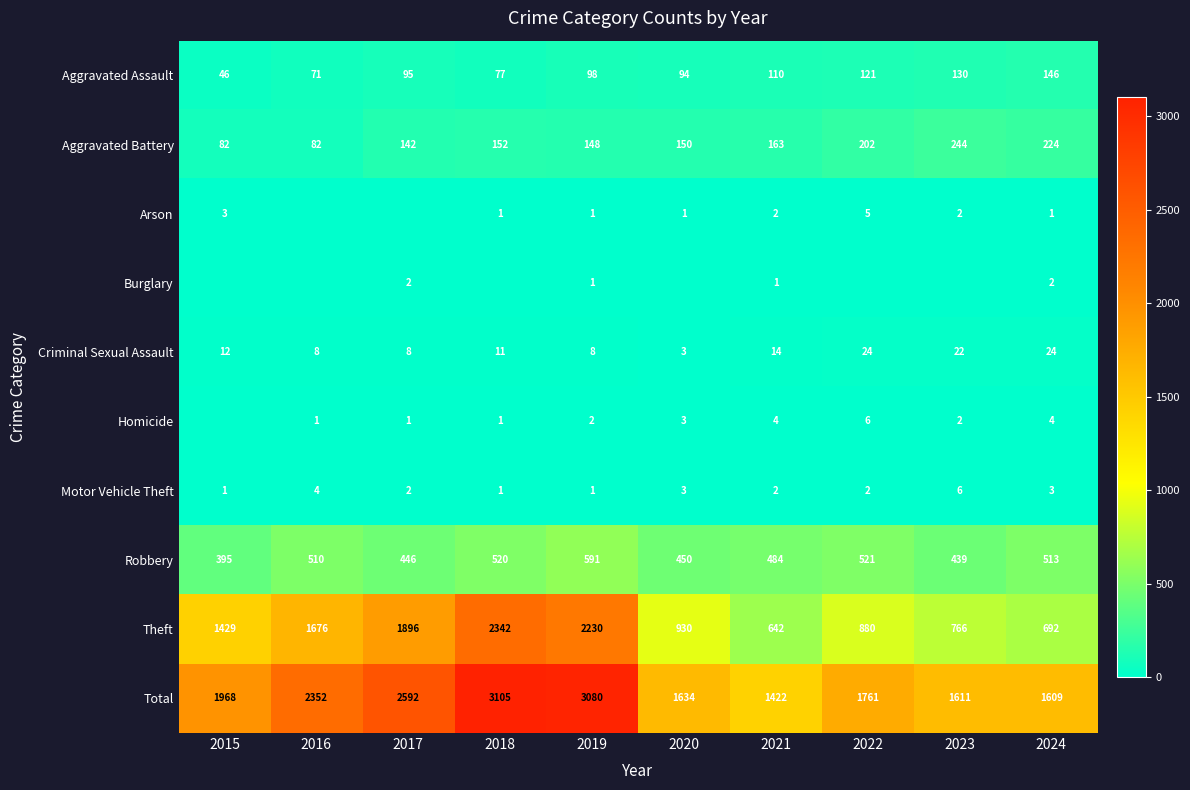

Rank the series by their maximum value, from lowest to highest.

Burglary, Arson, Homicide, Motor Vehicle Theft, Criminal Sexual Assault, Aggravated Assault, Aggravated Battery, Robbery, Theft, Total